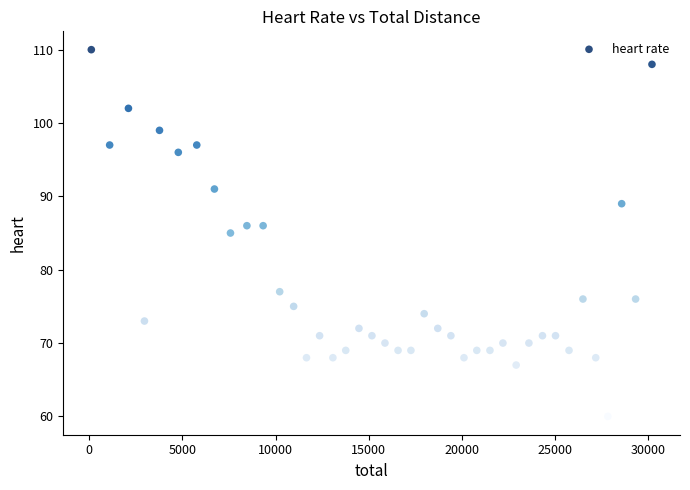

What is the range of X values (max minus min)?

30092